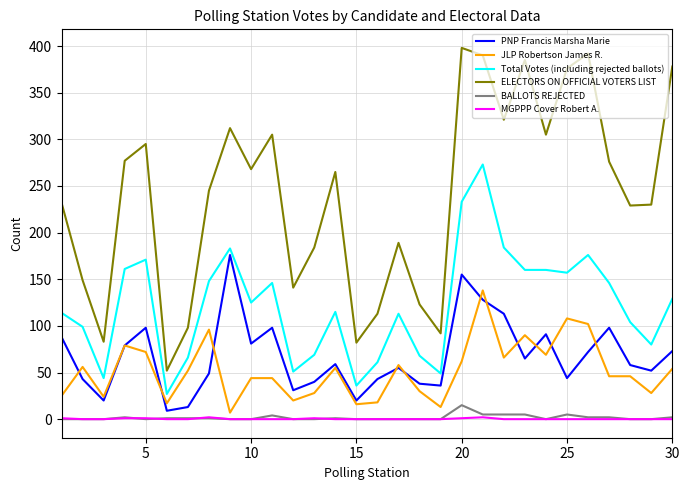

True or false: Total Votes (including rejected ballots) and JLP Robertson James R. intersect in this chart.

False